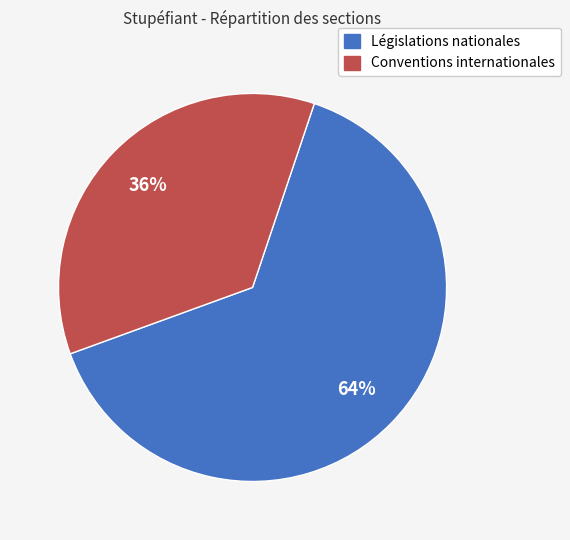

True or false: Conventions internationales accounts for 36% of the total.

True